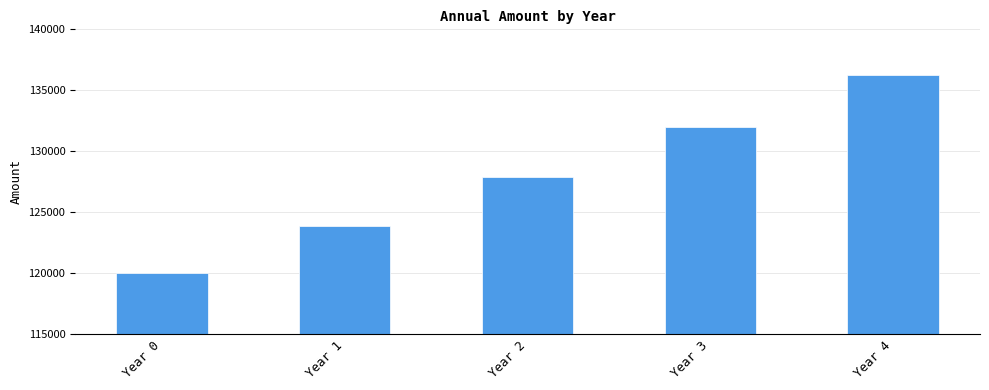

Which category has the highest value across all series?

Year 4